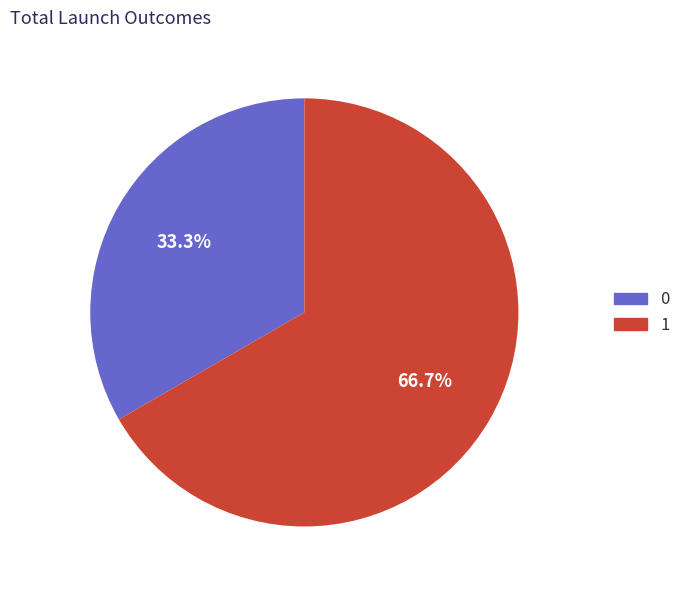

Is there a majority slice in this chart?

Yes